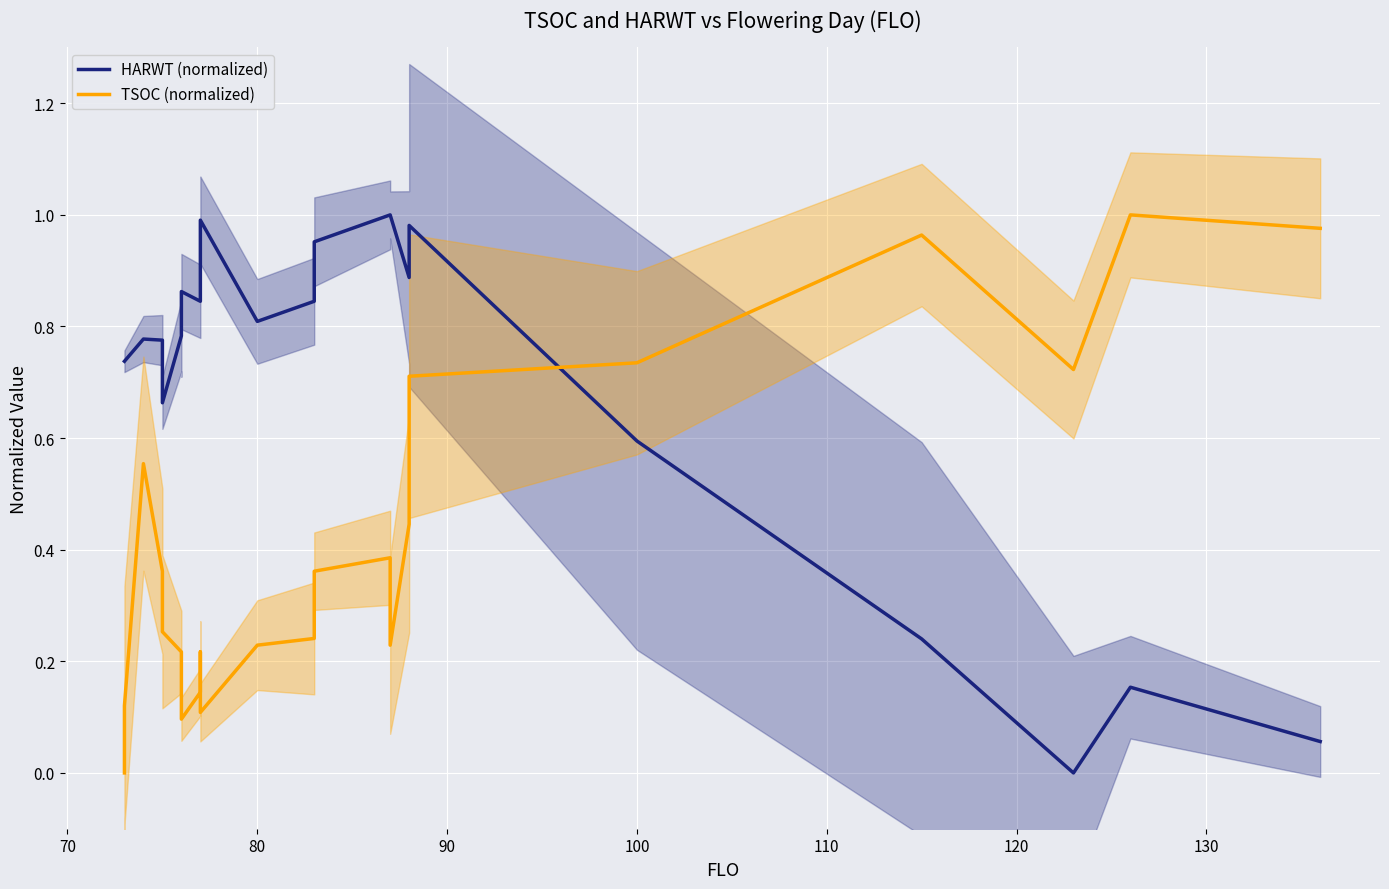

Count the number of data series in this chart.

2